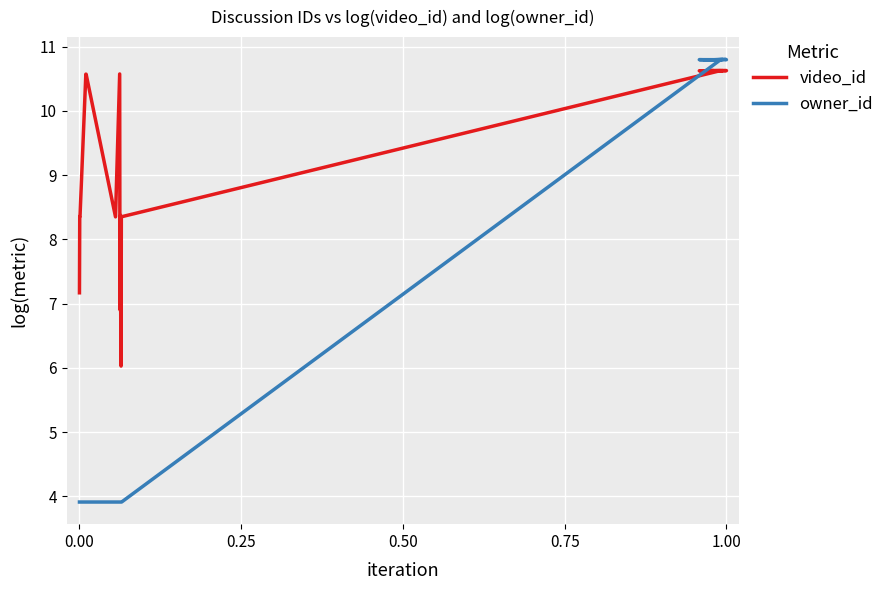

What is the value of the owner_id point at the 9th from the left?

3.9